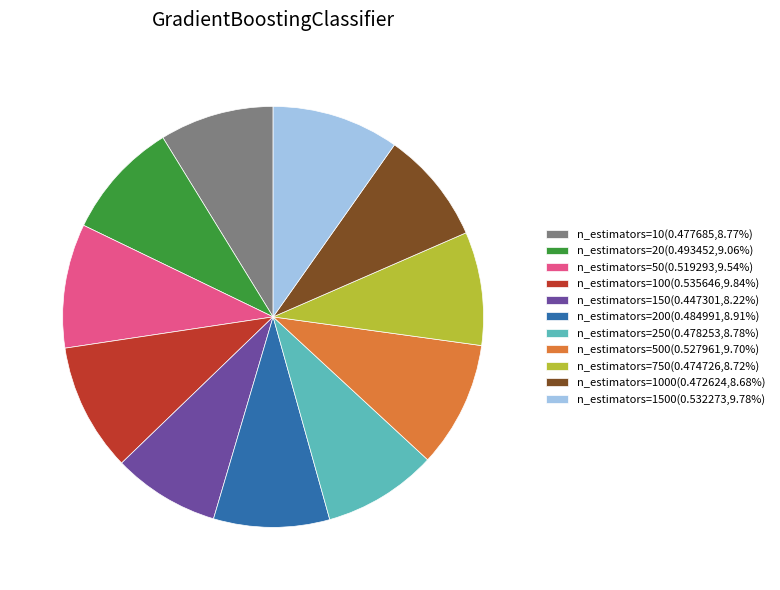

Does any single category account for the majority?

No